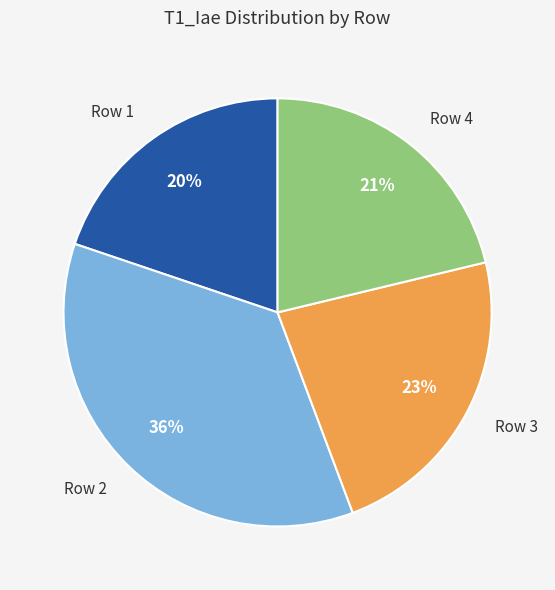

Is the sum of Row 4 and Row 1 greater than half?

No